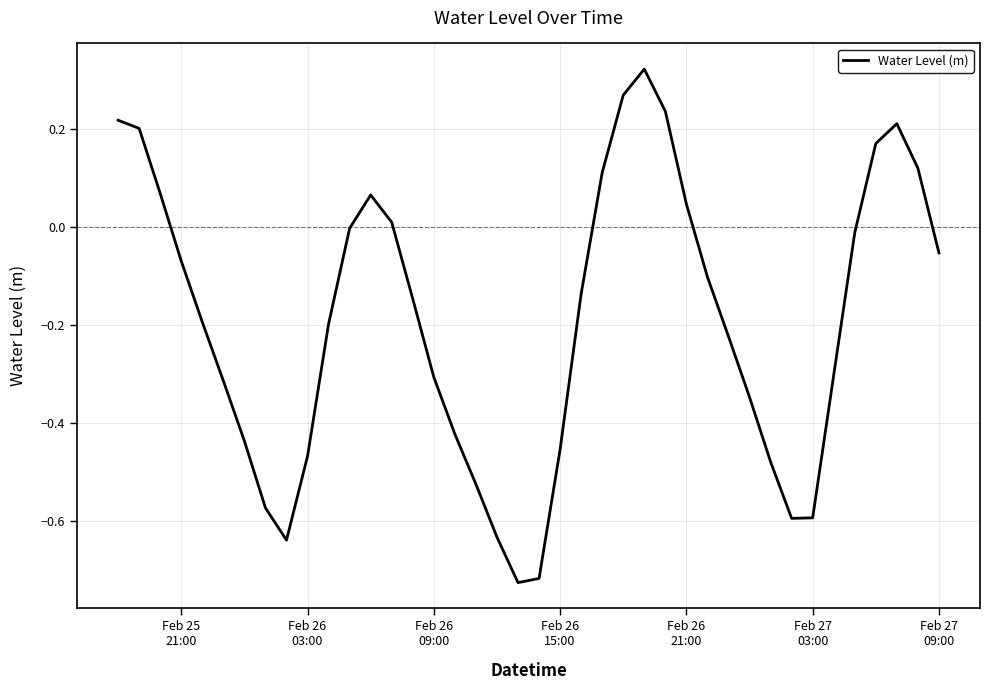

What is the difference between the maximum and minimum values?

1.0